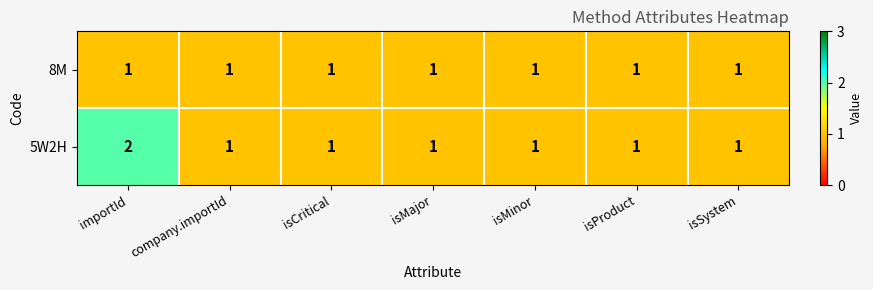

Which series has the largest range (max minus min)?

5W2H